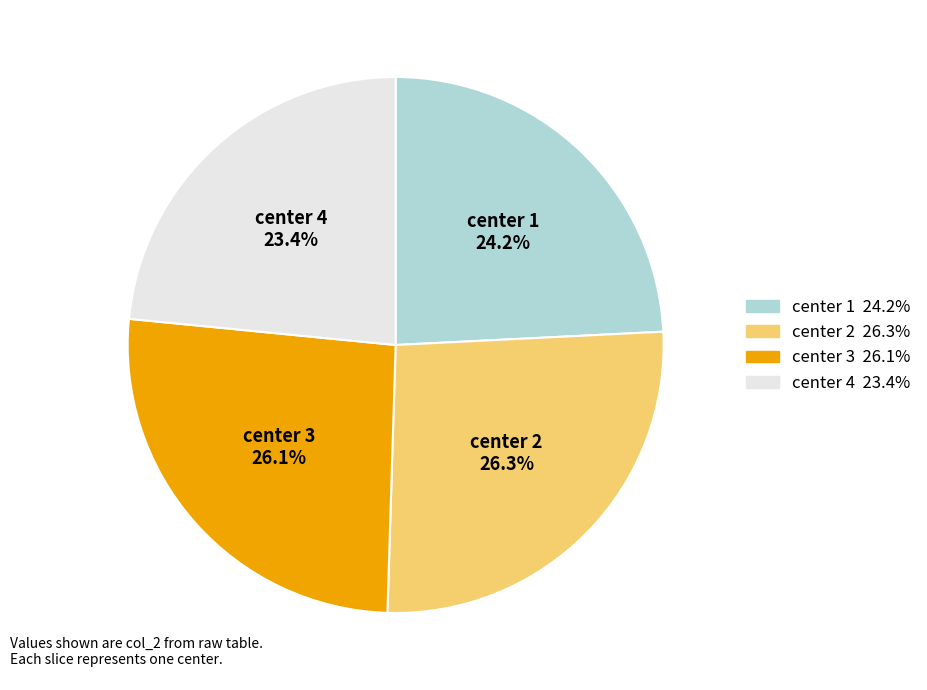

What percentage is the center 3 slice, to the nearest percent?

26%